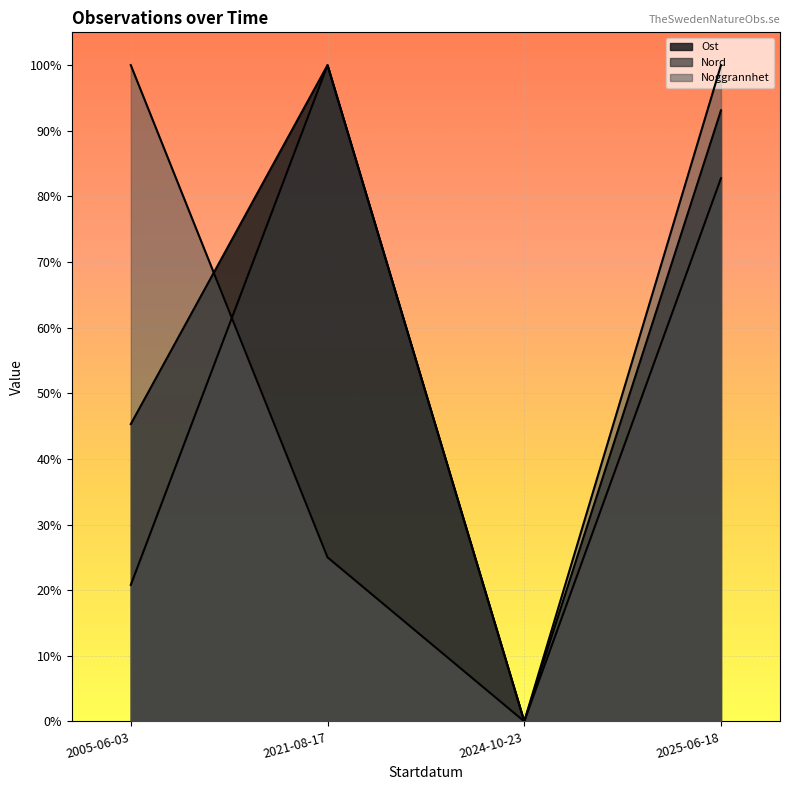

In Nord, how many points are higher than both neighbors (excluding endpoints)?

1